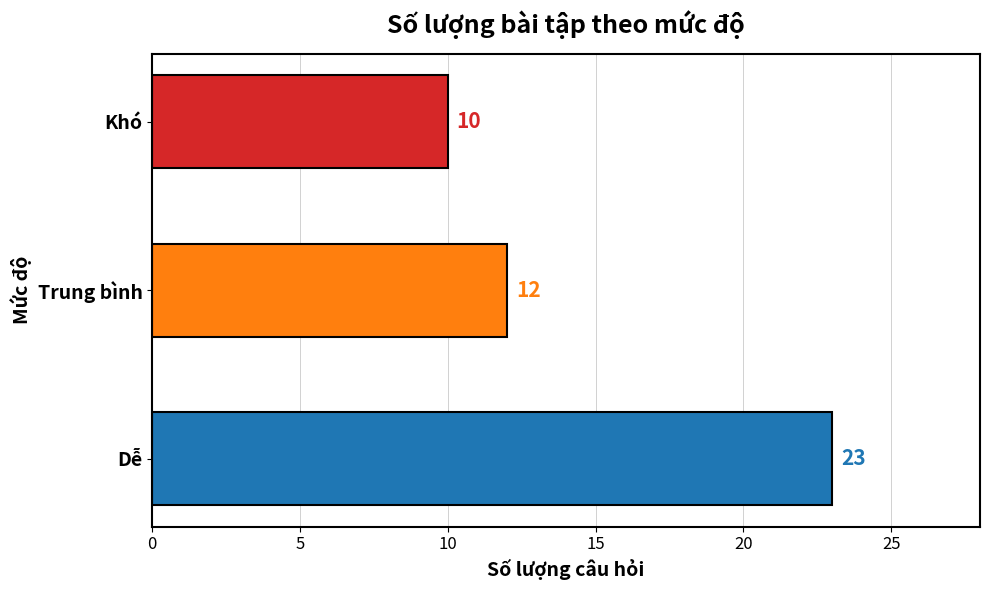

How many values are between 10 and 23?

3